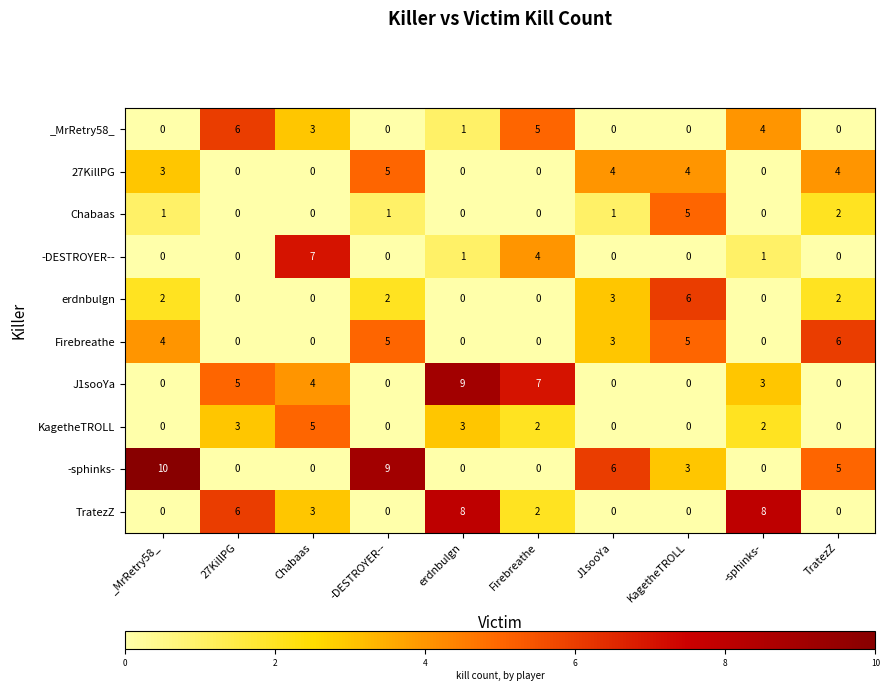

At how many categories does at least one series exceed 2?

10